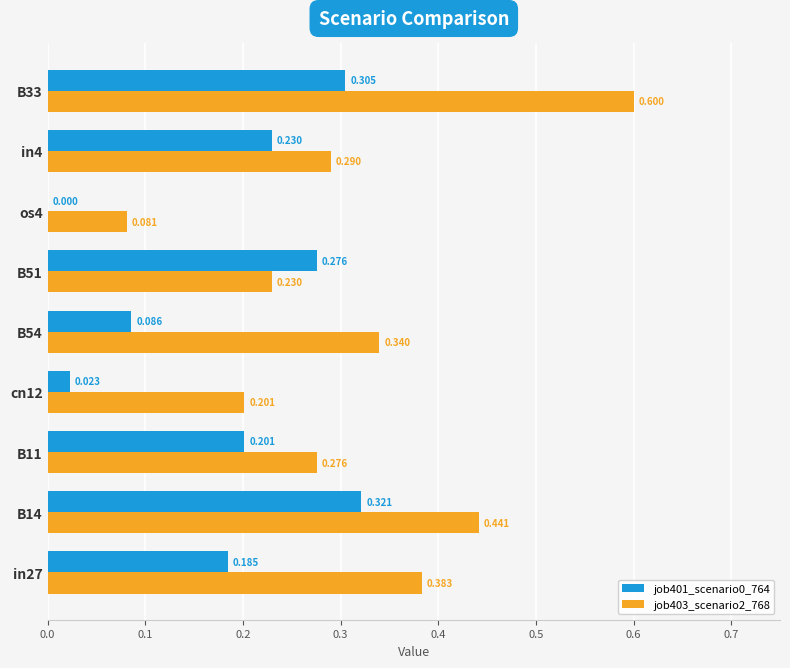

Is the value of job401_scenario0_764 at B33 greater than the value of job403_scenario2_768 at B33?

No